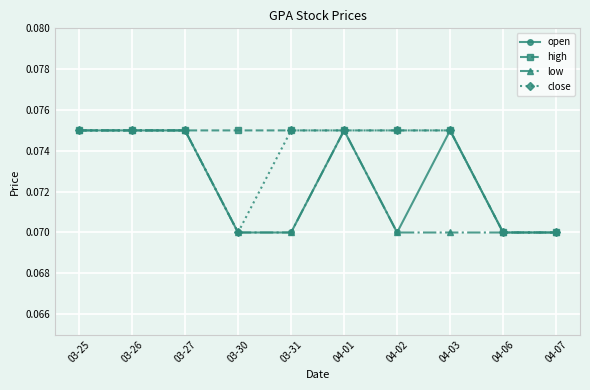

The low series shows 0.0 at 04-06. True or false?

False